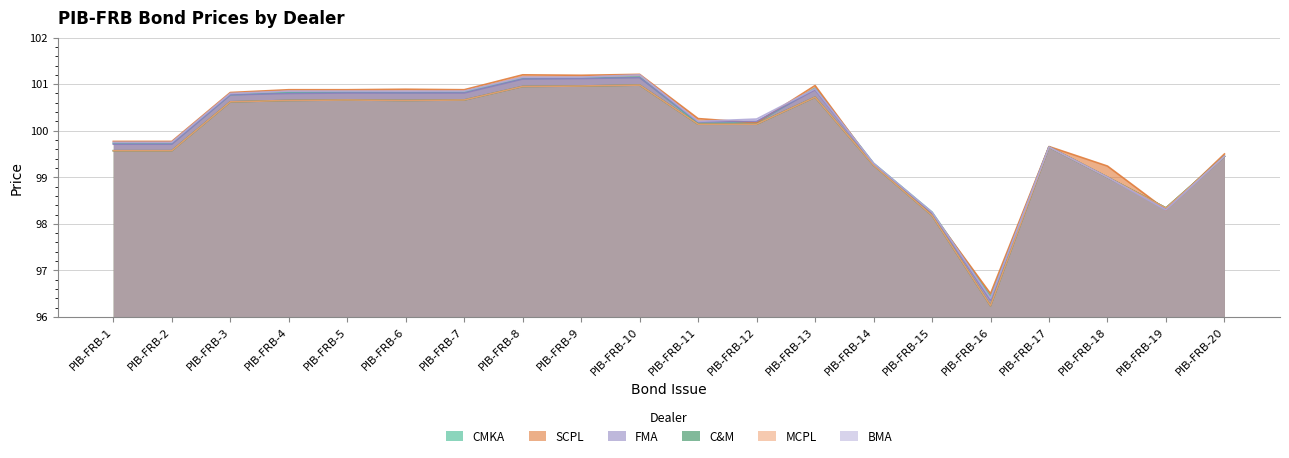

In BMA, how many points are higher than both neighbors (excluding endpoints)?

3